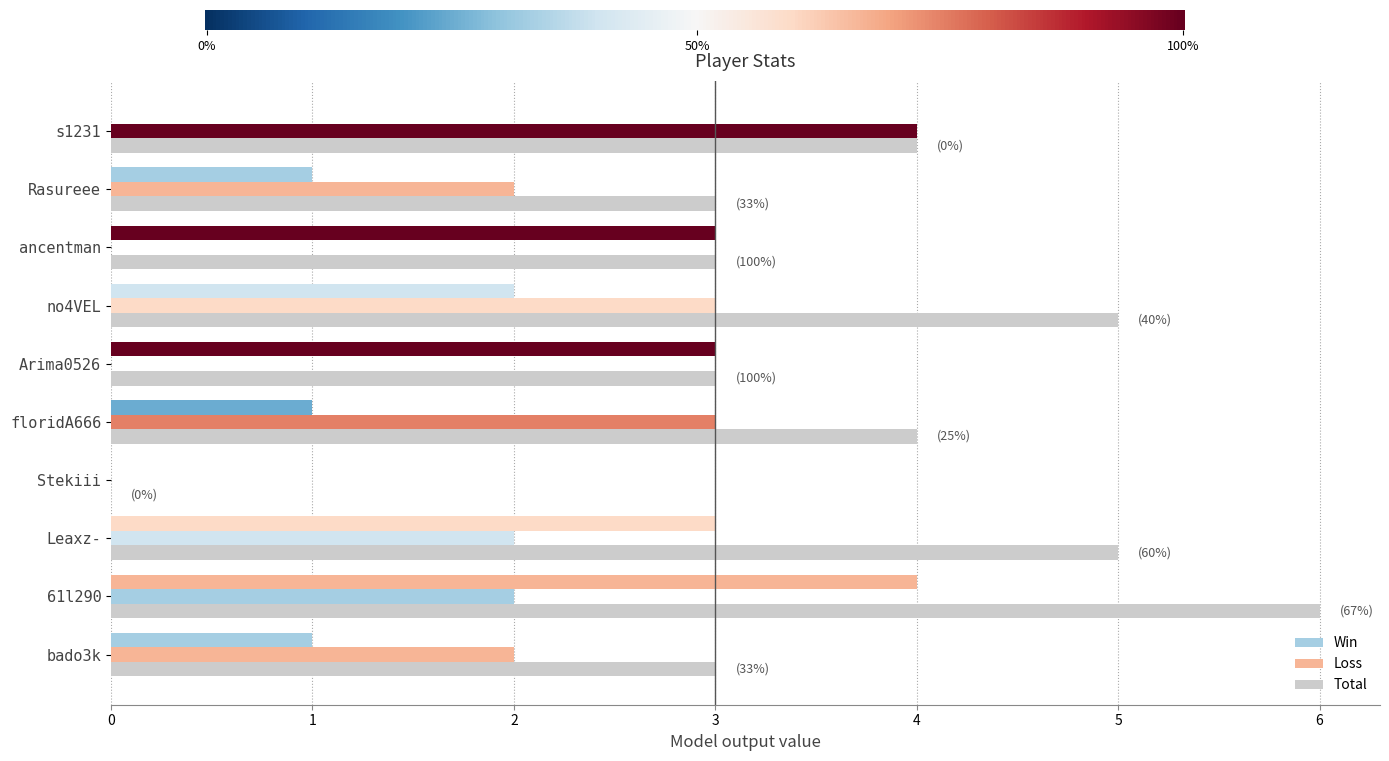

The value of Total at Leaxz- is 5. True or false?

True